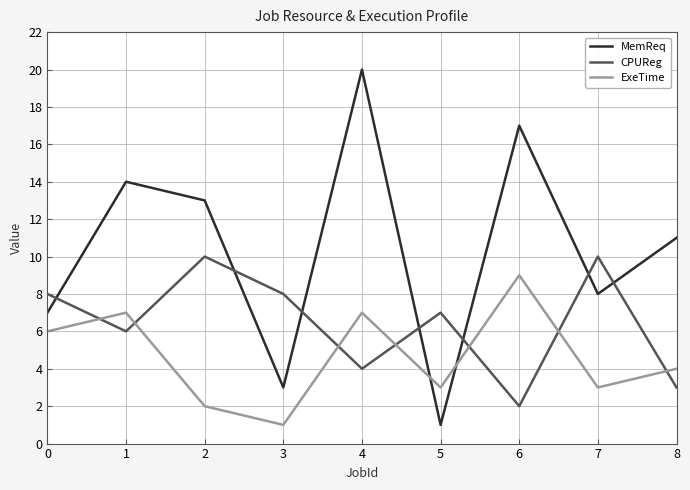

How many distinct data groups are displayed?

3